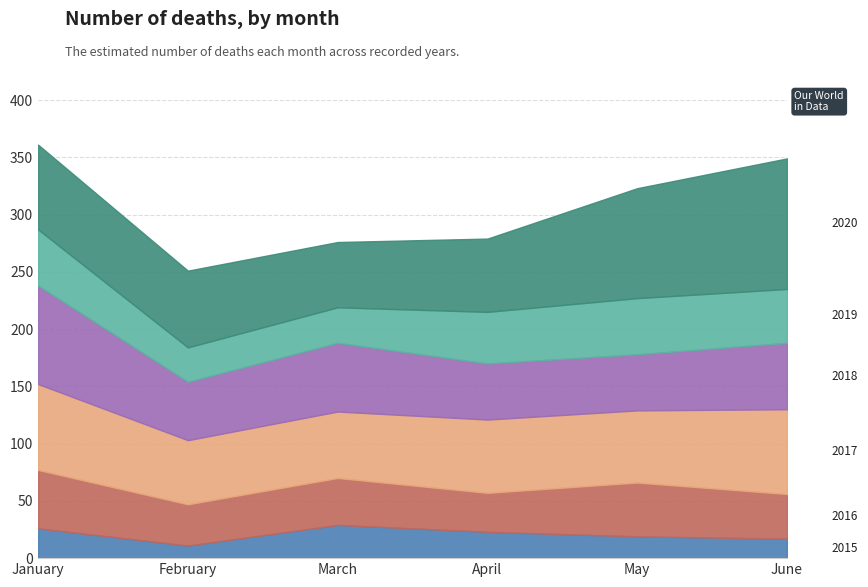

At how many categories does at least one series exceed 53?

6